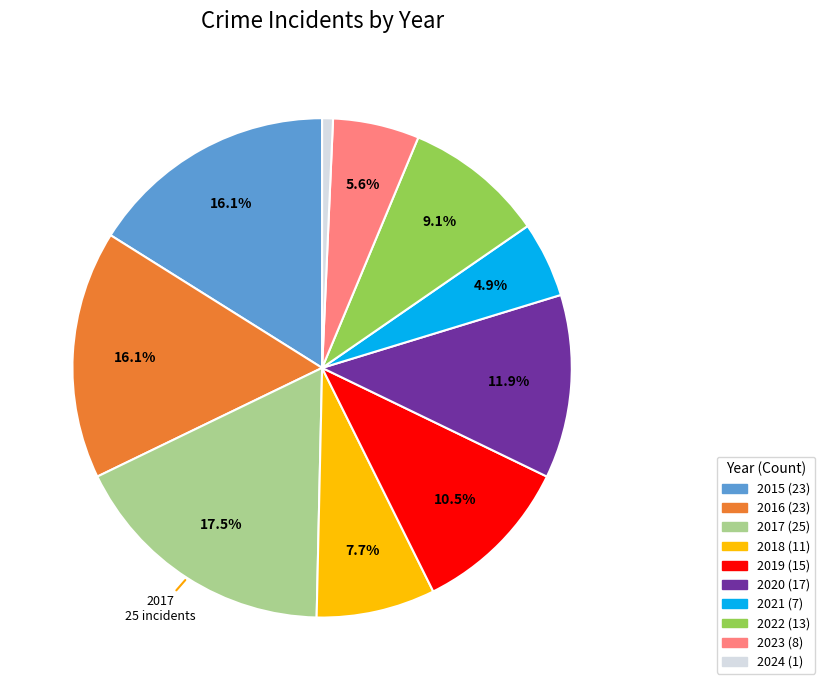

Does any single category account for the majority?

No